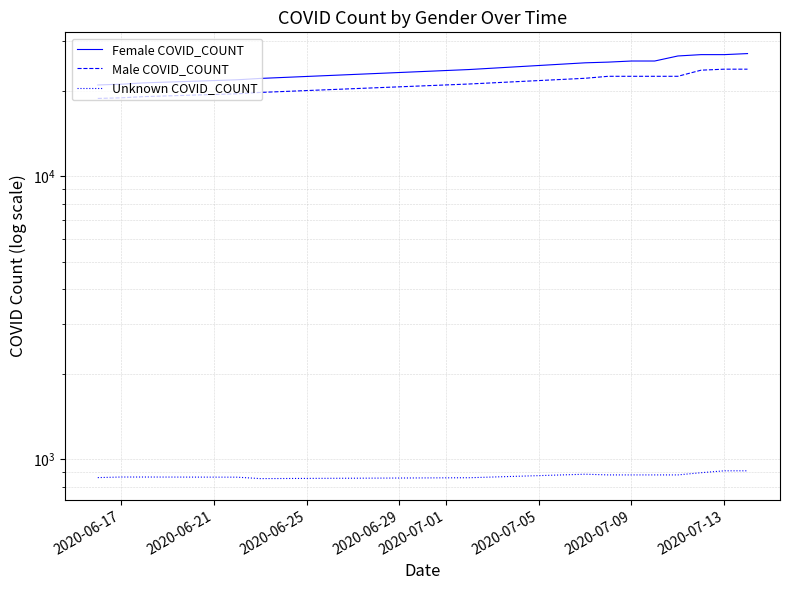

The Male COVID_COUNT series shows 8571 at 2020-07-09. True or false?

False